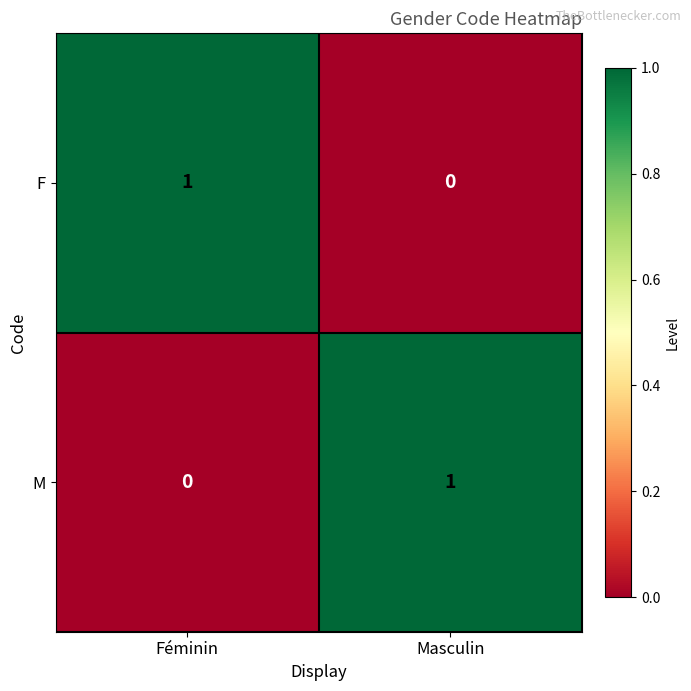

How many distinct data groups are displayed?

2